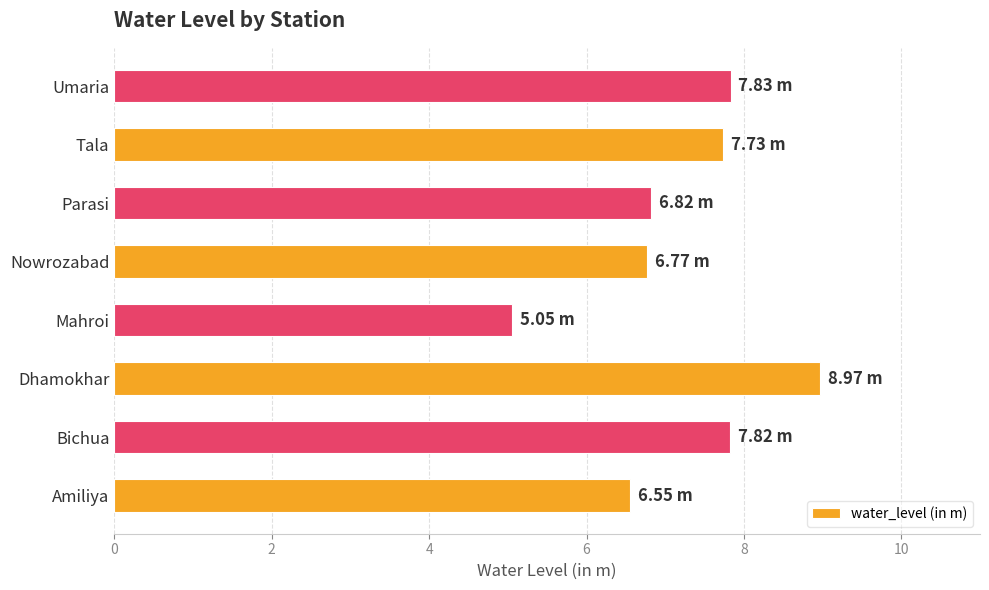

What is the ratio of the value at Amiliya to the value at Tala?

0.8